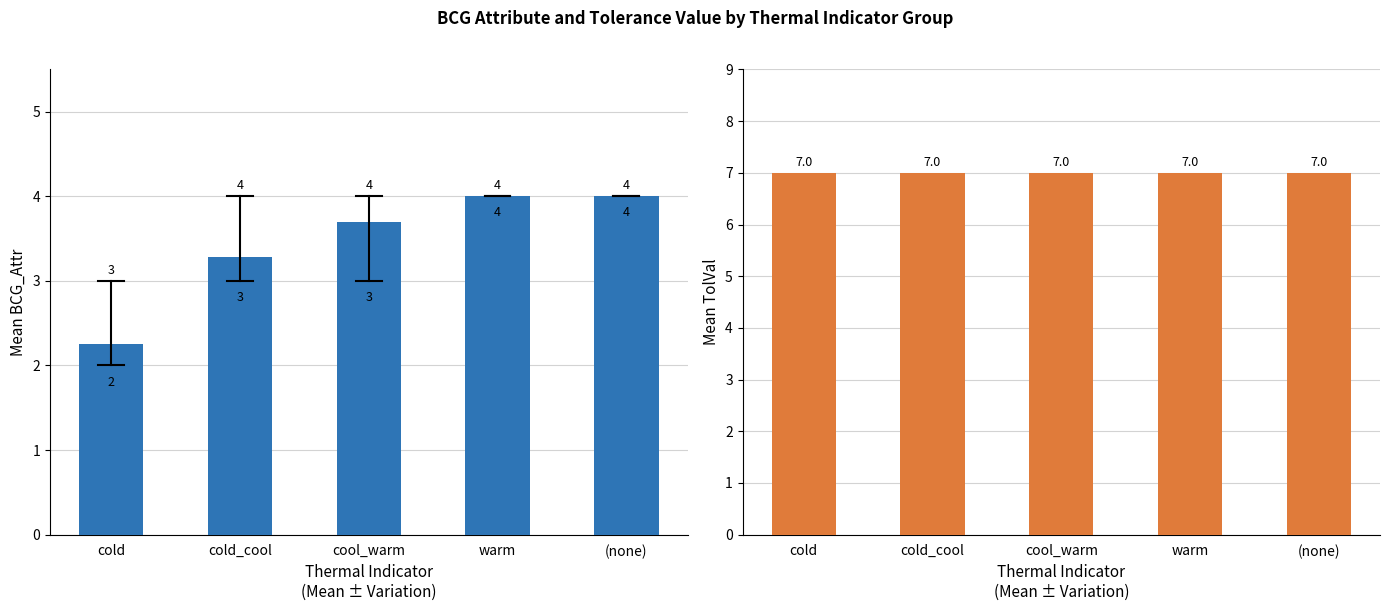

Between (none) and warm, which is larger?

(none)